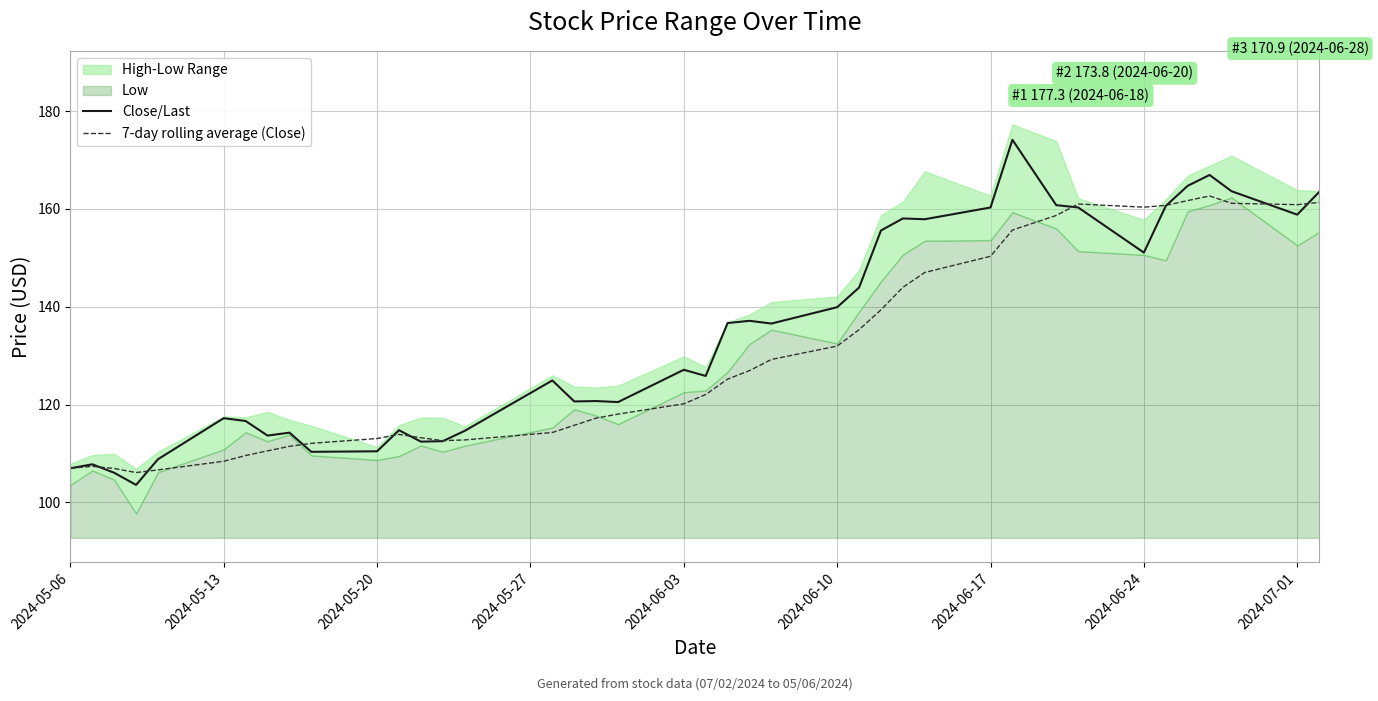

How many lines are shown in the chart?

2